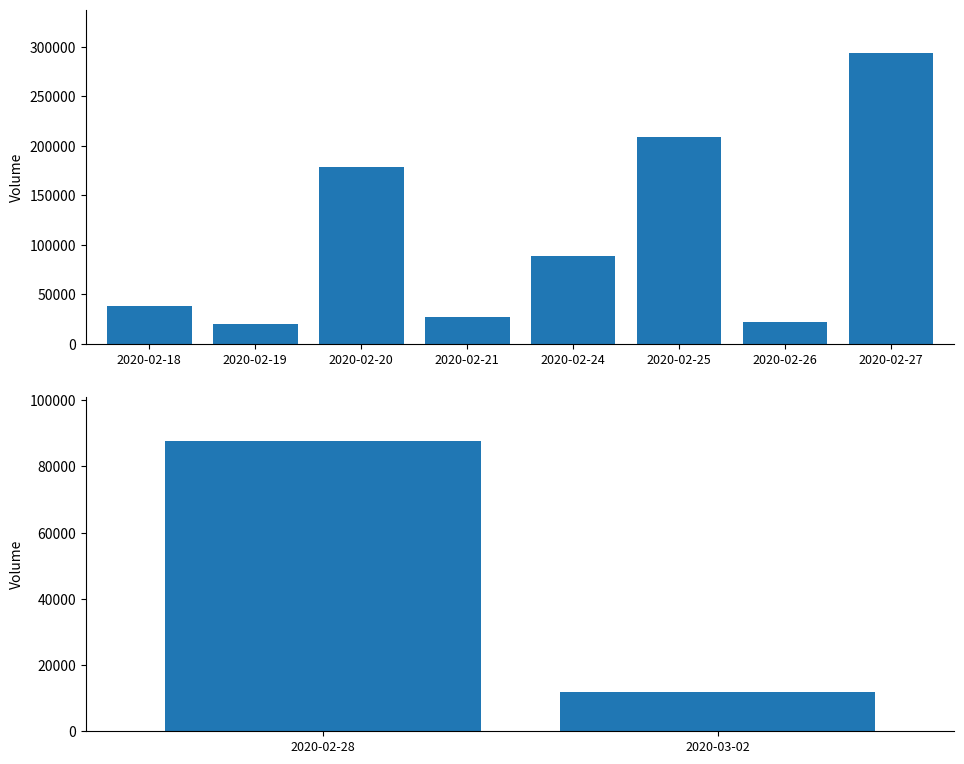

Does the chart contain stacked bars?

No